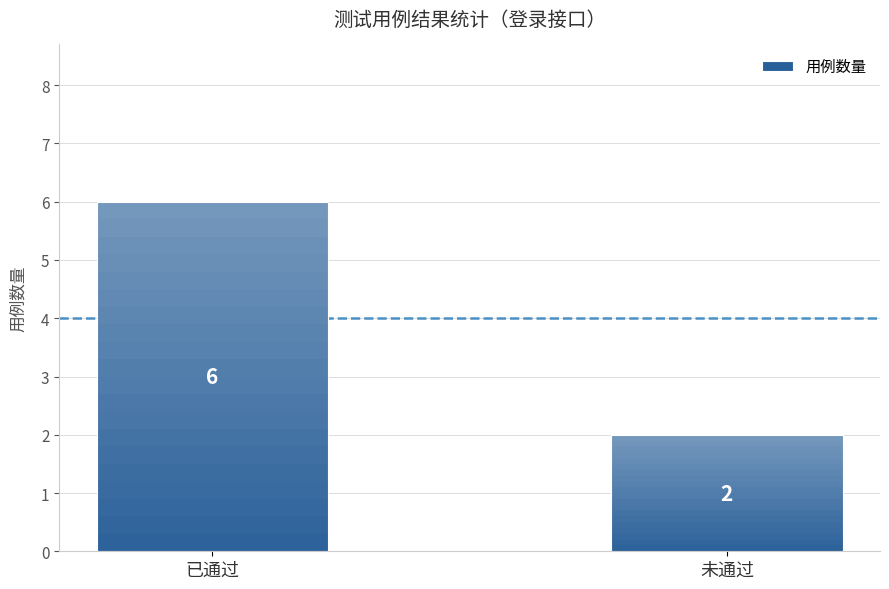

Which has a higher value, 未通过 or 已通过?

已通过